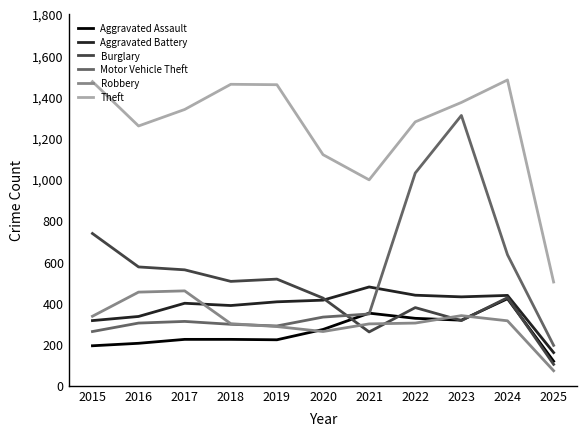

True or false: Robbery and Aggravated Battery cross at least once.

True